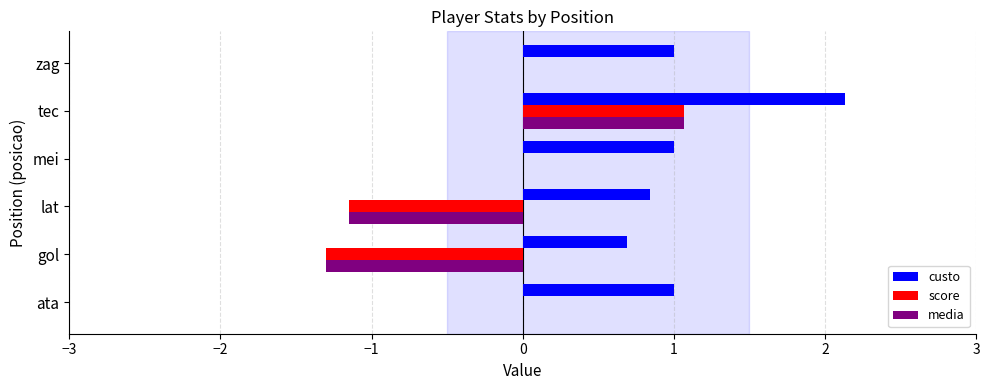

Which category has the highest value in the custo series?

tec